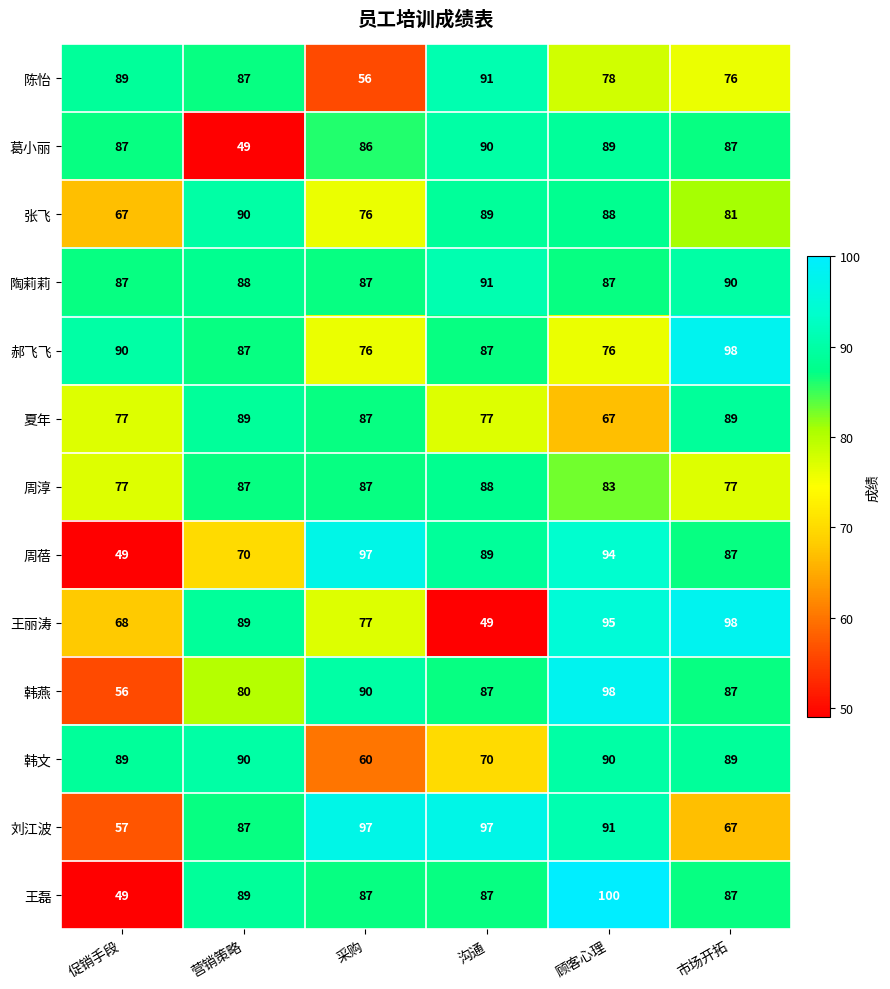

What is the maximum value shown in the chart?

100